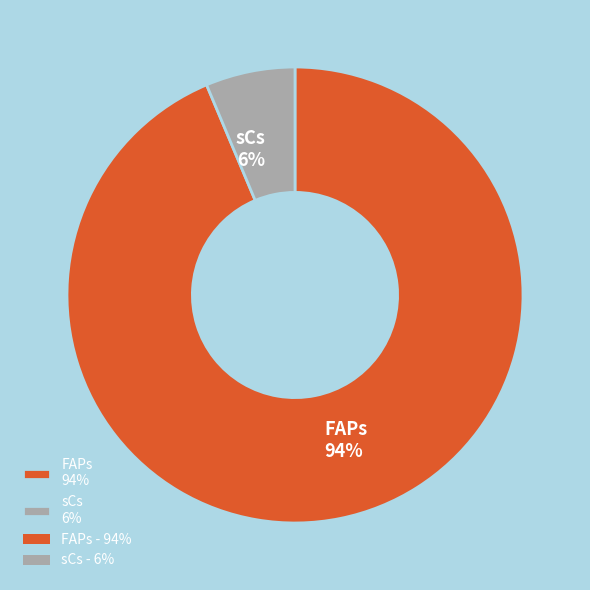

To the nearest percent, what is the combined percentage of FAPs 94% and sCs 6%?

100%